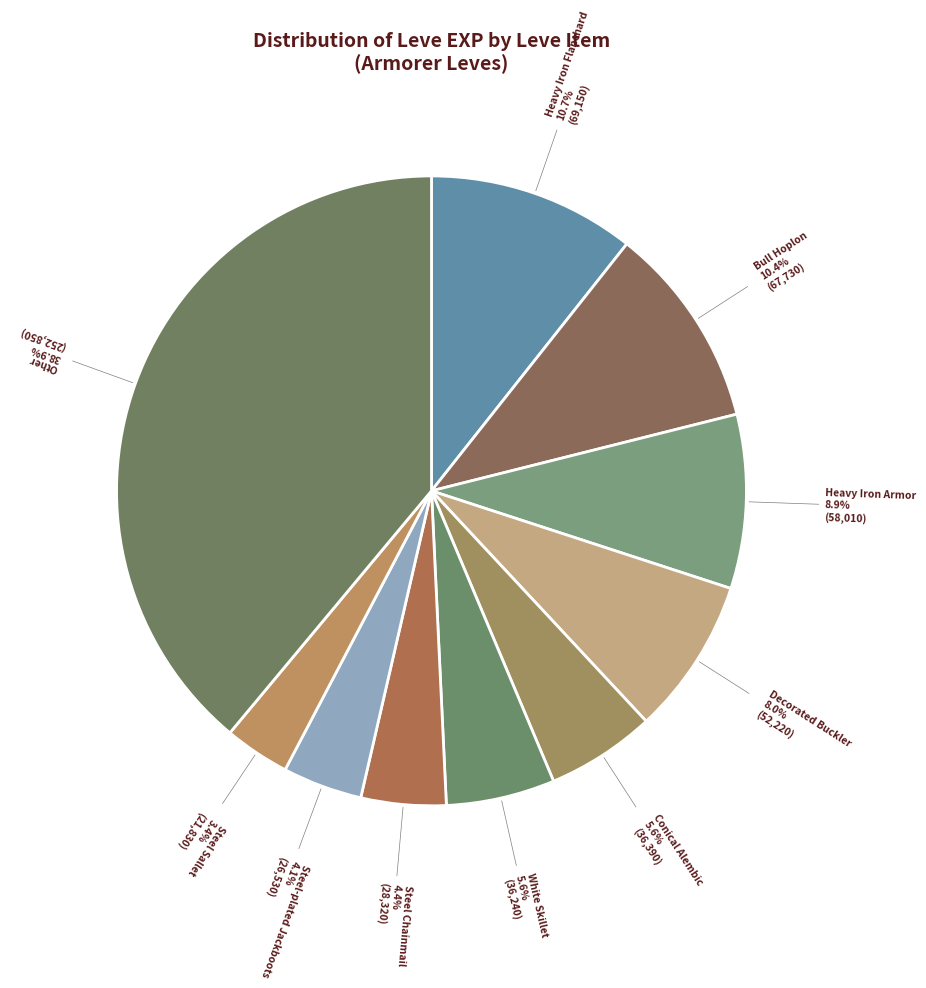

Is there a majority slice in this chart?

No